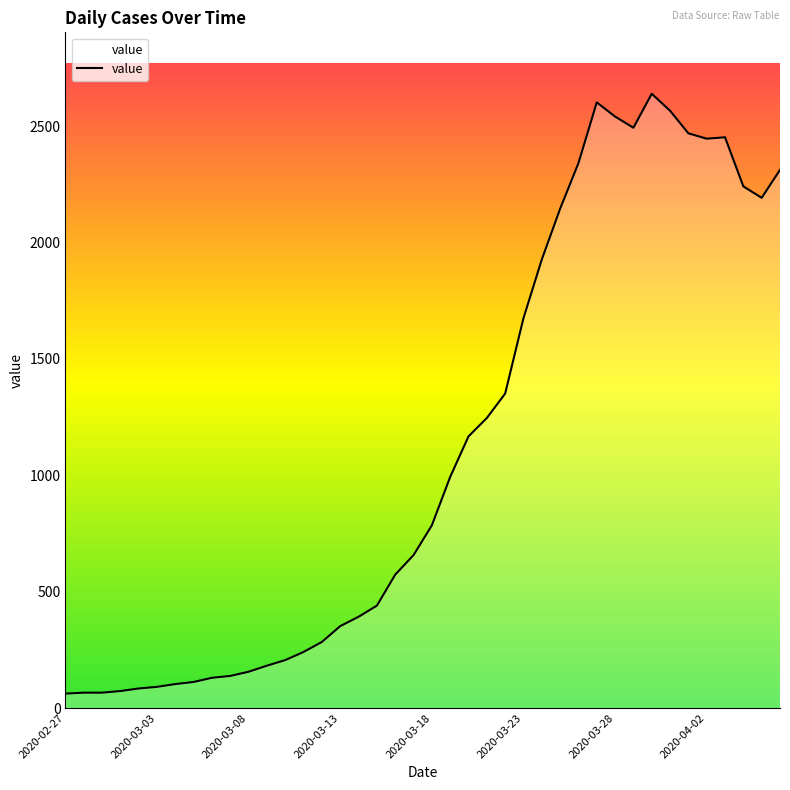

What is the minimum value shown in the chart?

62